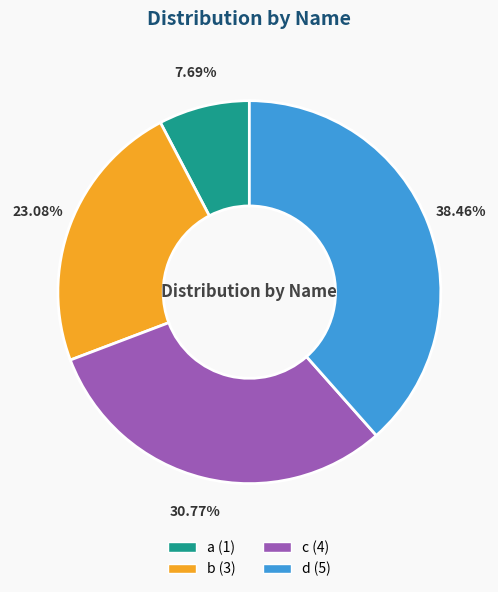

Which has a higher value, c or a?

c